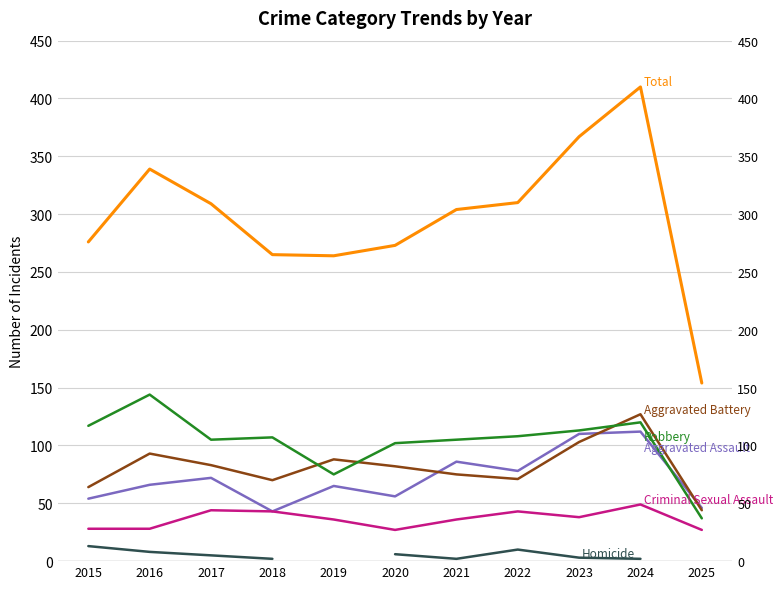

What is the highest value of the Homicide series?

13.0